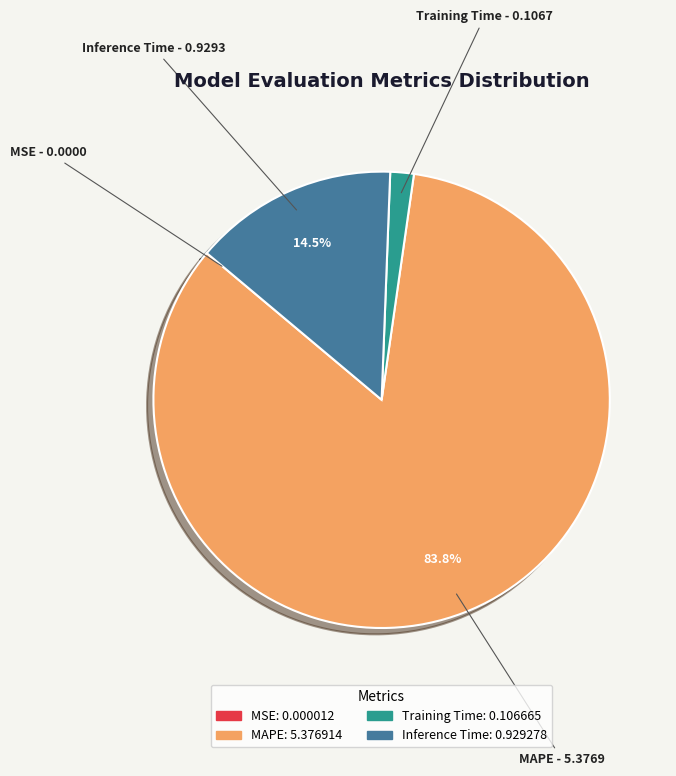

Which category has the biggest portion of the pie?

MAPE